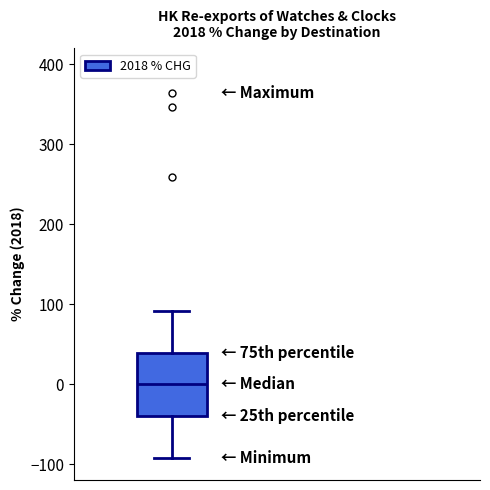

Transcribe this box plot: give where the median line is, the range the box spans, and where the two whiskers end, as read against the y-axis. The values are not printed on the chart, so give them approximately, as read against the axis.

median 0, box -40 to 40, whiskers -90 to 90